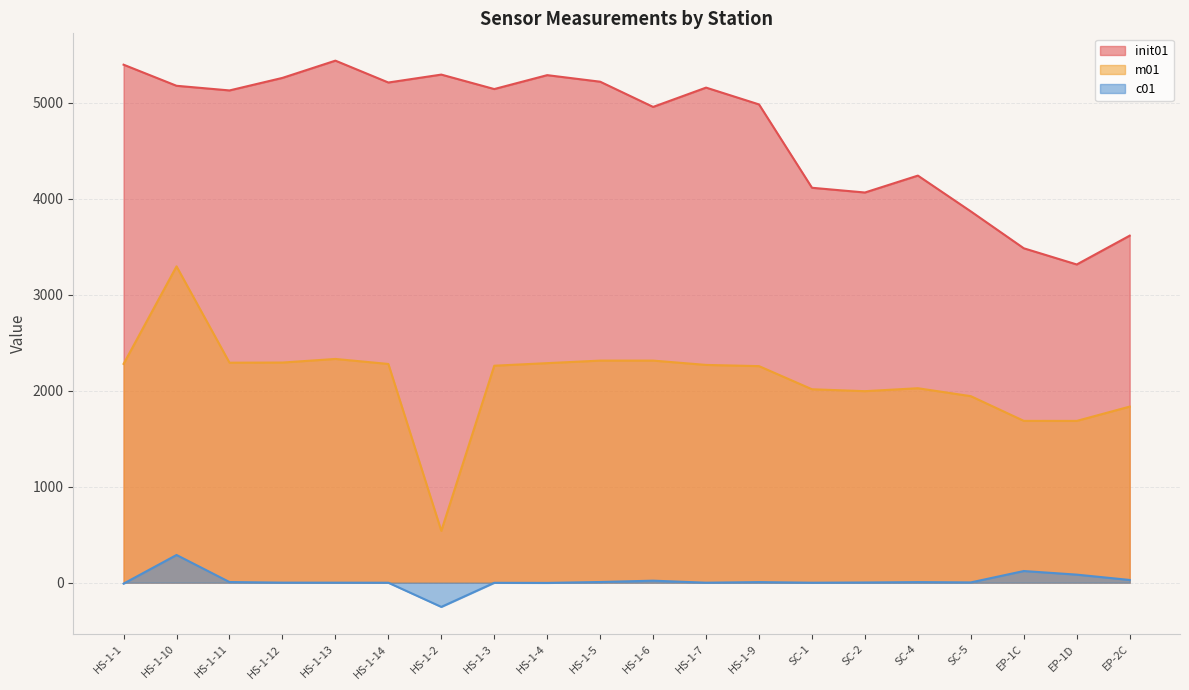

What position from the left is HS-1-7?

12